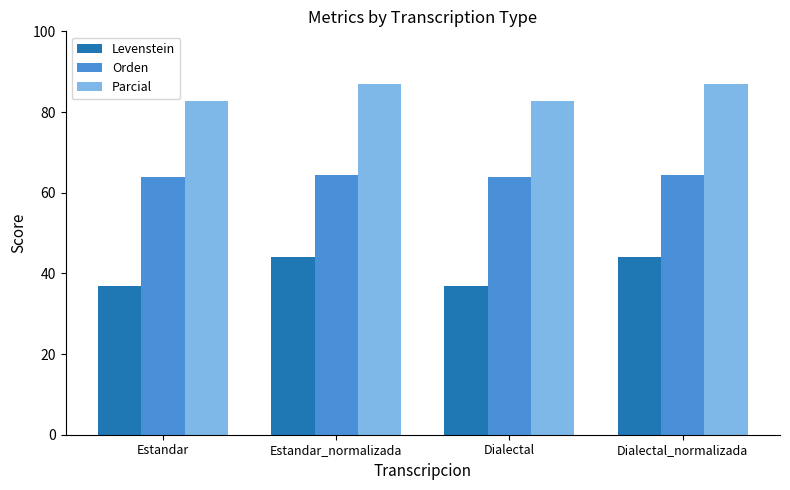

What is the label of the 4th bar from the right?

Estandar